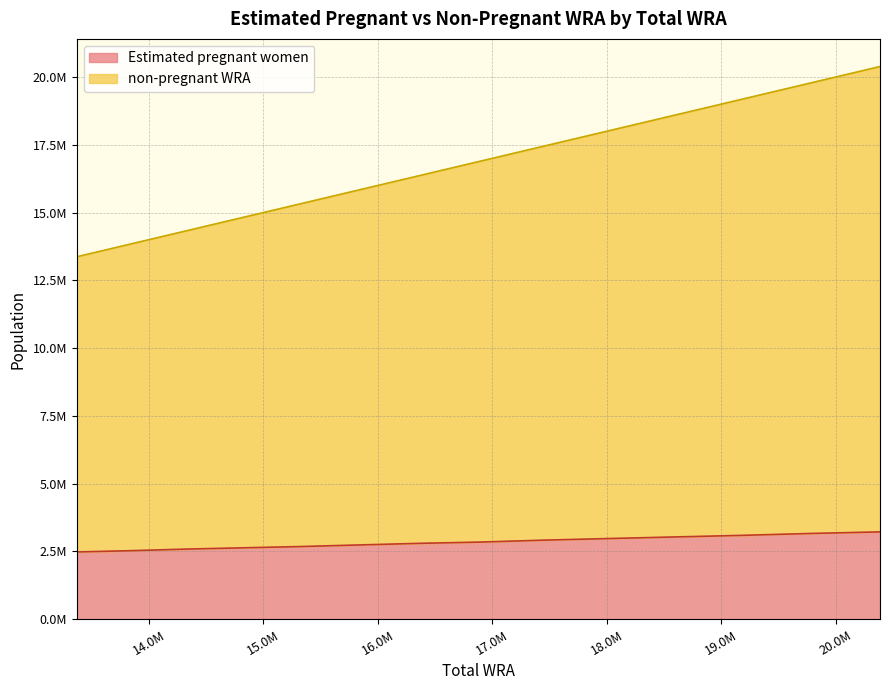

At which category is the sum across all series the highest?

20386728